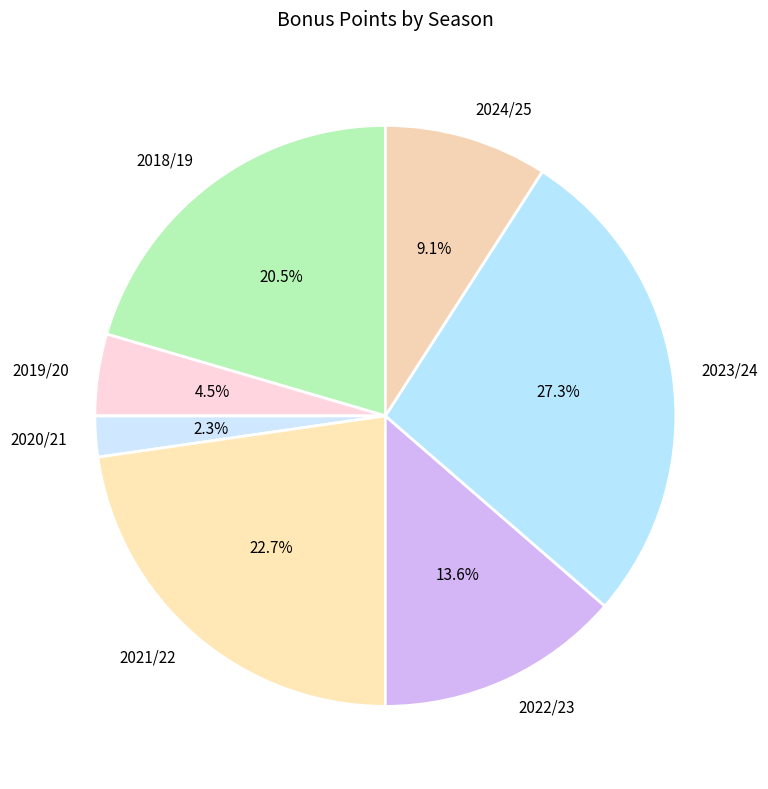

What is the largest slice in the pie chart?

2023/24